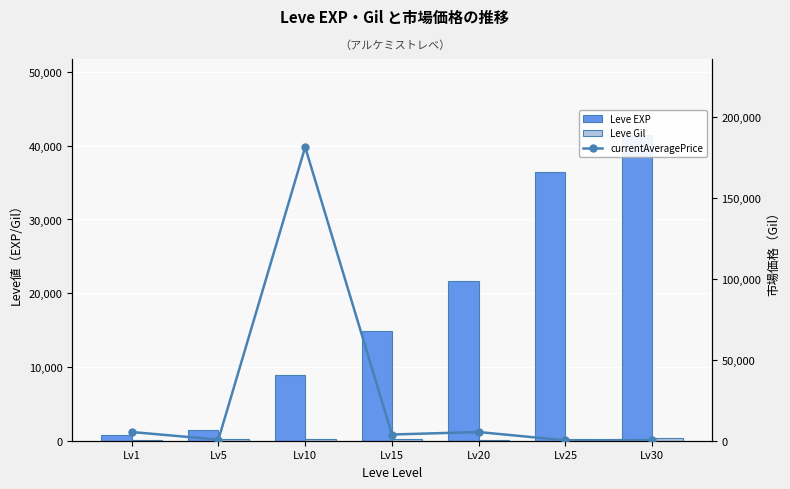

True or false: Leve Gil has a value of 131.4 at Lv25.

False